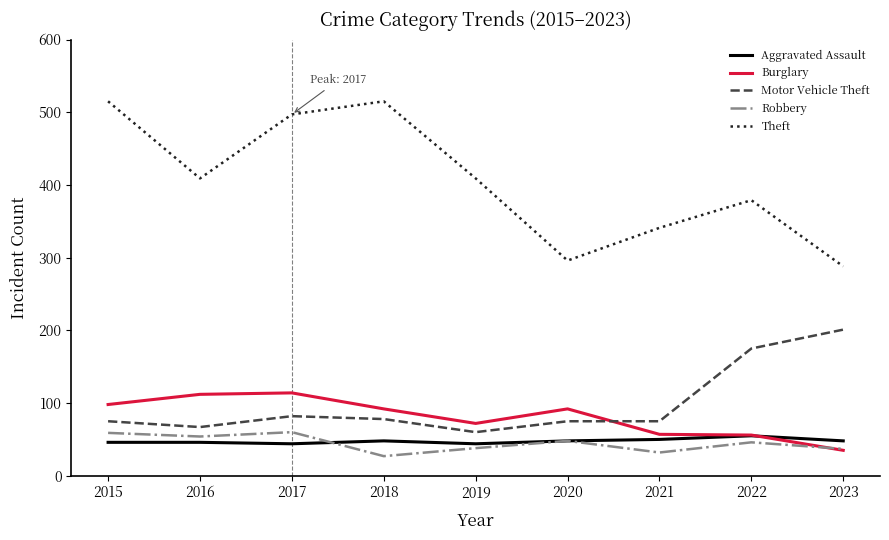

What is the minimum value for Burglary?

35